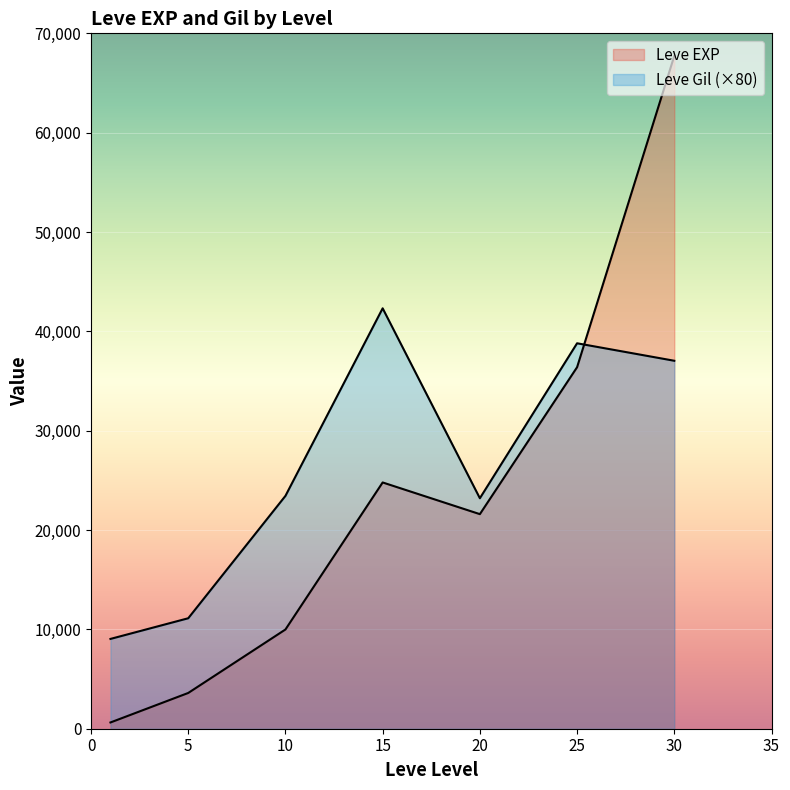

Between which two adjacent categories do Leve EXP and Leve Gil first intersect?

25 and 30